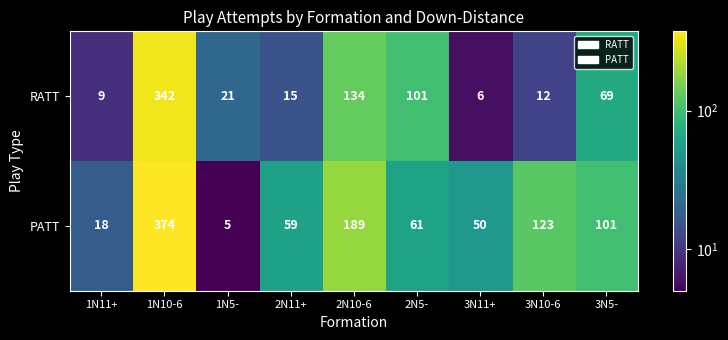

At which category is the sum across all series the highest?

1N10-6